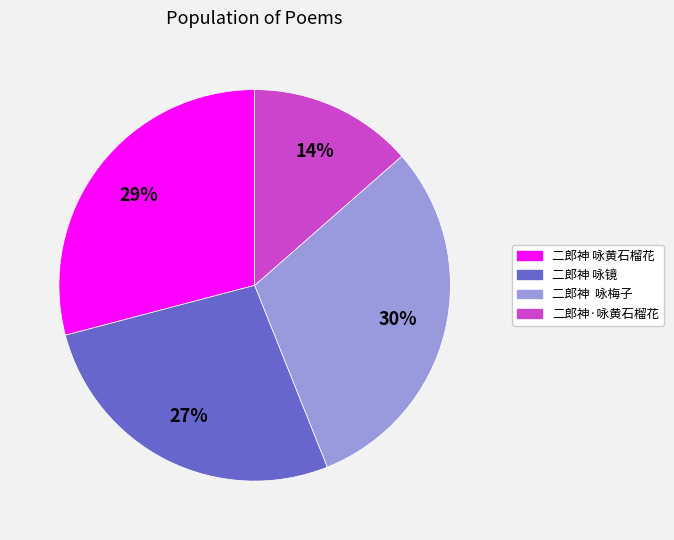

Do 二郎神 咏镜 and 二郎神 咏梅子 together represent more than half of the pie?

Yes